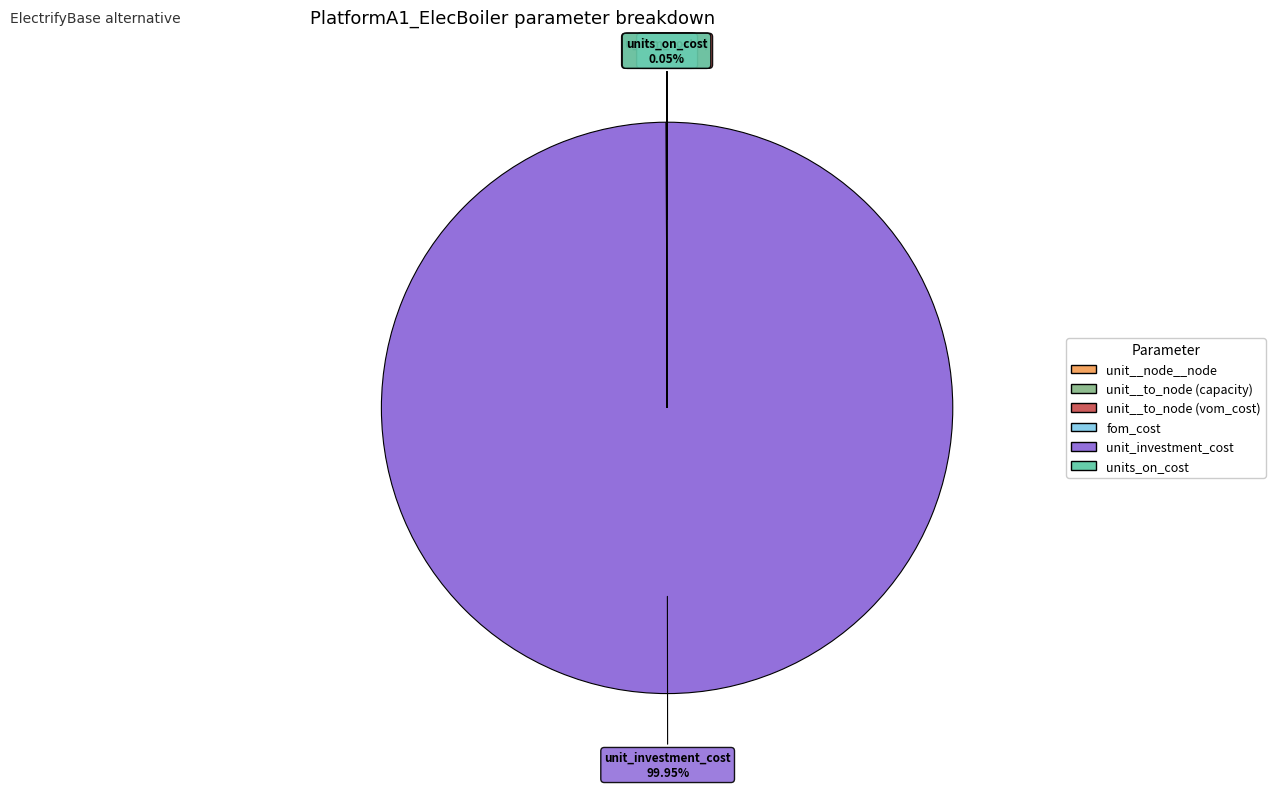

Is unit_investment_cost the majority of the pie?

Yes